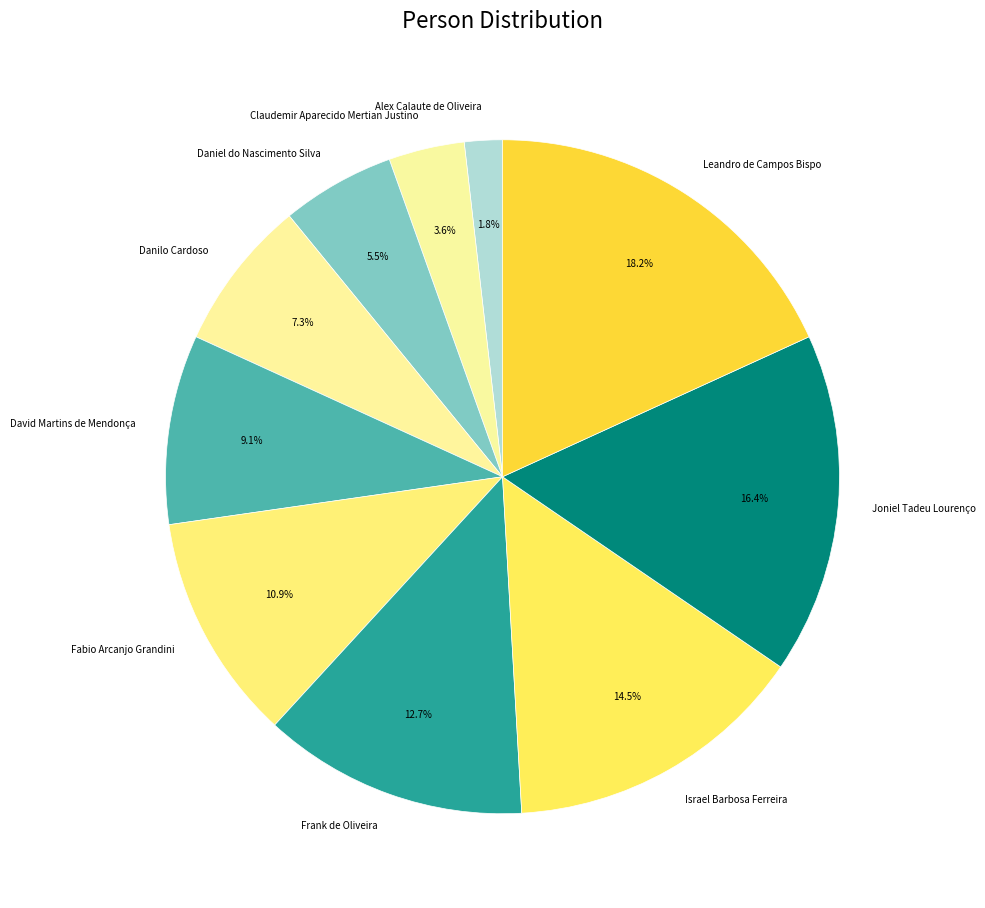

To the nearest percent, what is the average slice percentage?

10%